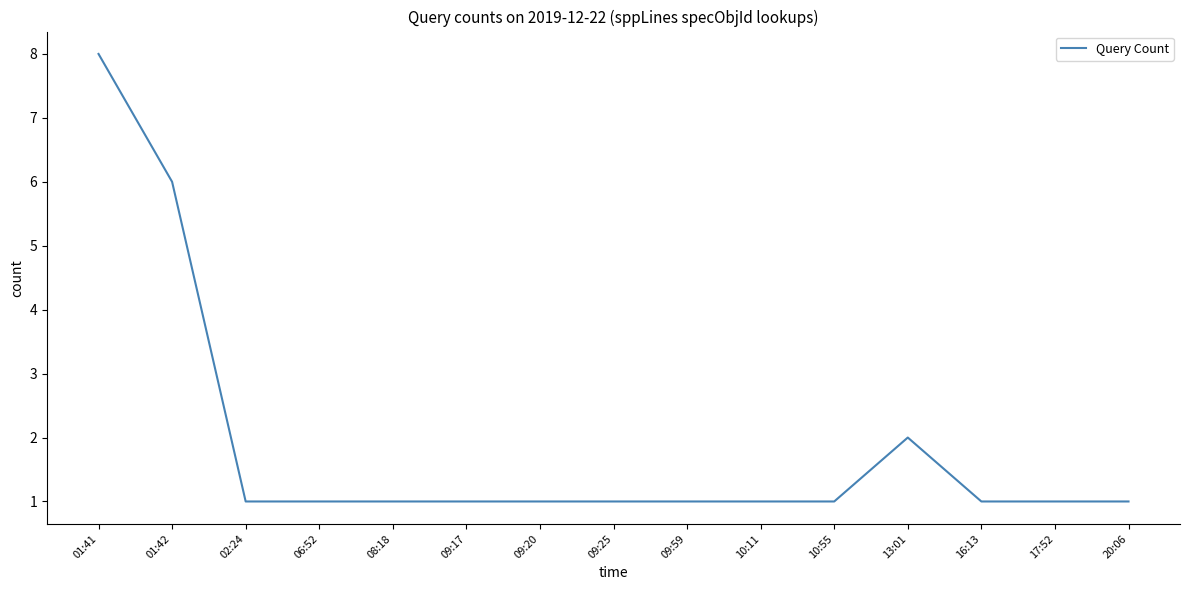

Which has a higher value, 08:18 or 01:41?

01:41